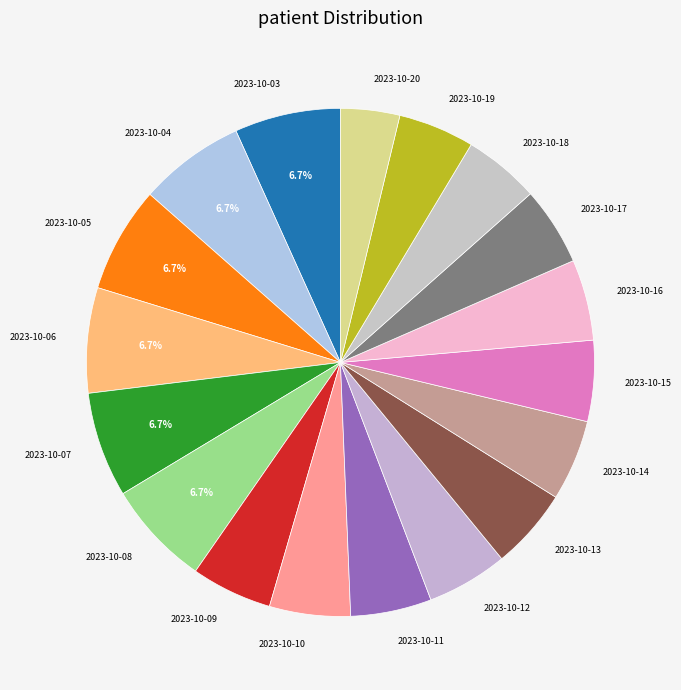

Approximately how many times larger is the value at 2023-10-13 compared to 2023-10-07?

0.8